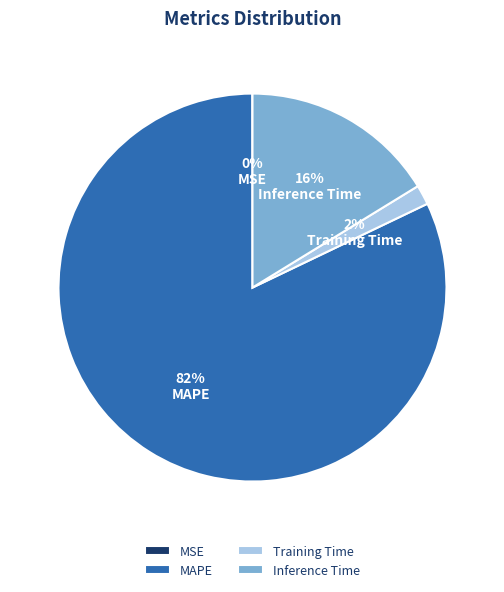

The MAPE slice represents 82% of the pie. True or false?

True